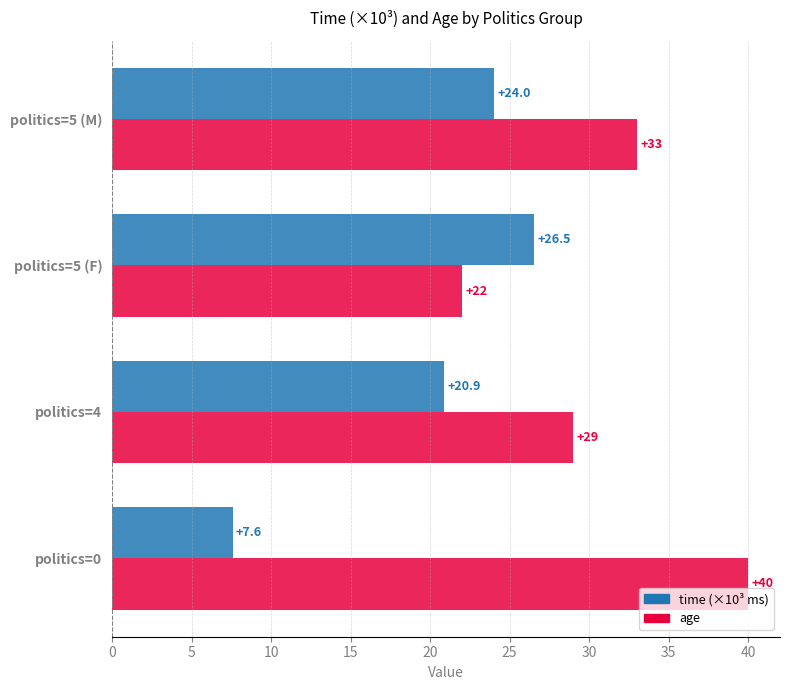

At which label is age closest to 31?

politics=4